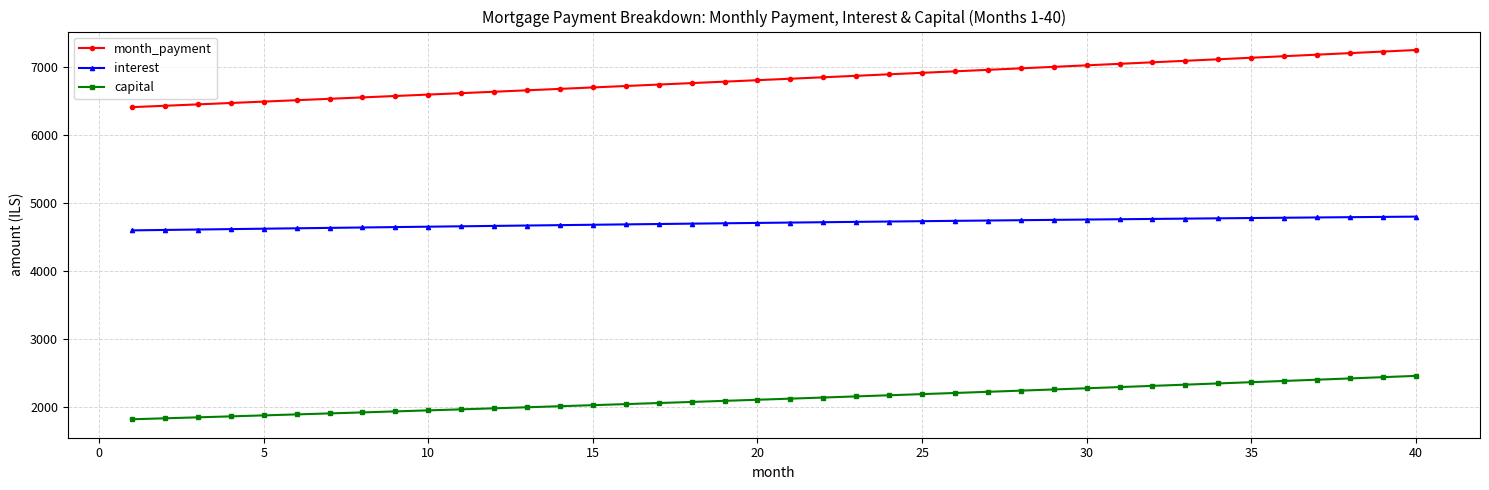

How many lines are shown in the chart?

3